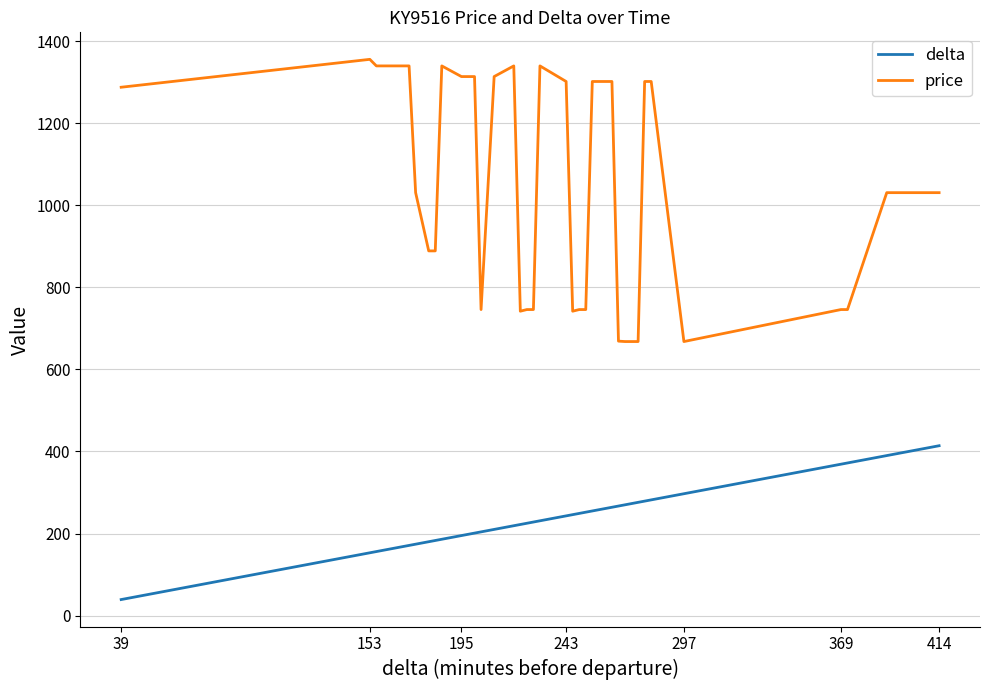

True or false: delta and price intersect in this chart.

False